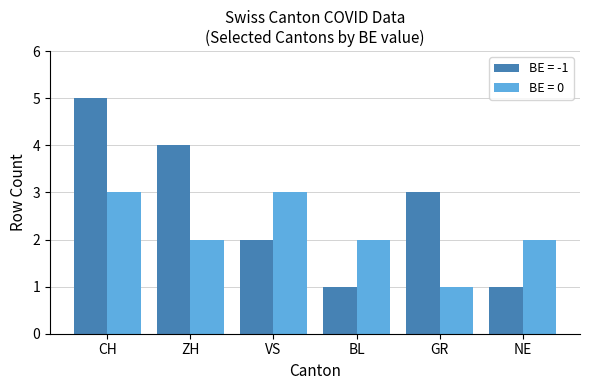

How many data points in BE = -1 are less than 3?

3